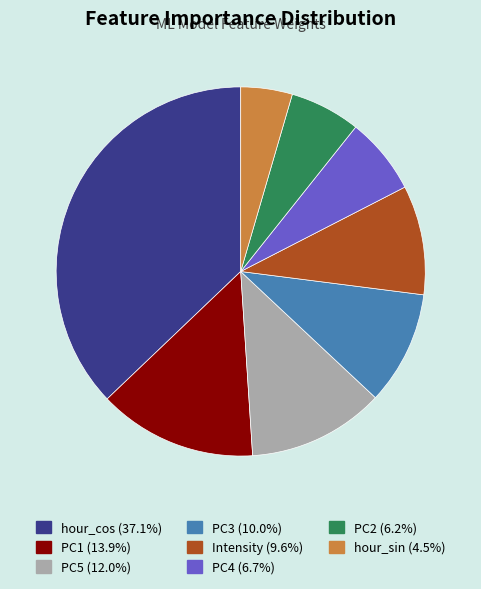

Count the number of slices in the pie.

8